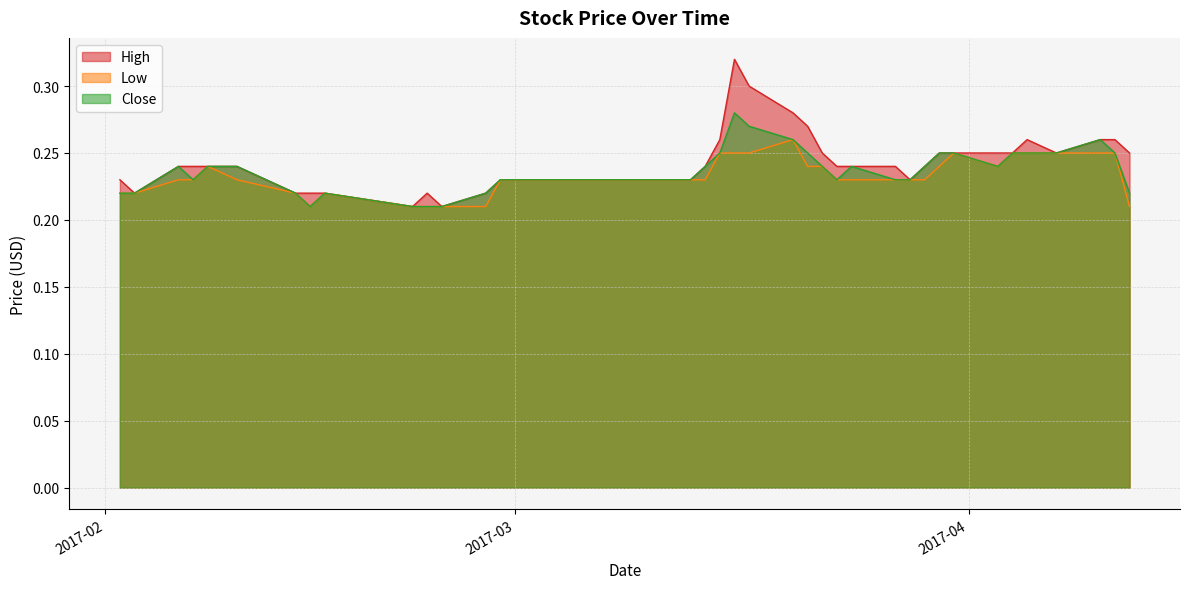

What is the maximum value for Close?

0.3